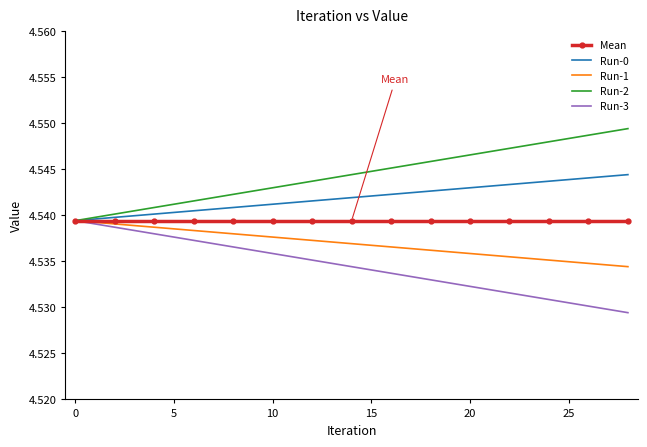

List the series in order of their overall mean, lowest first.

Run-3, Run-1, Mean, Run-0, Run-2